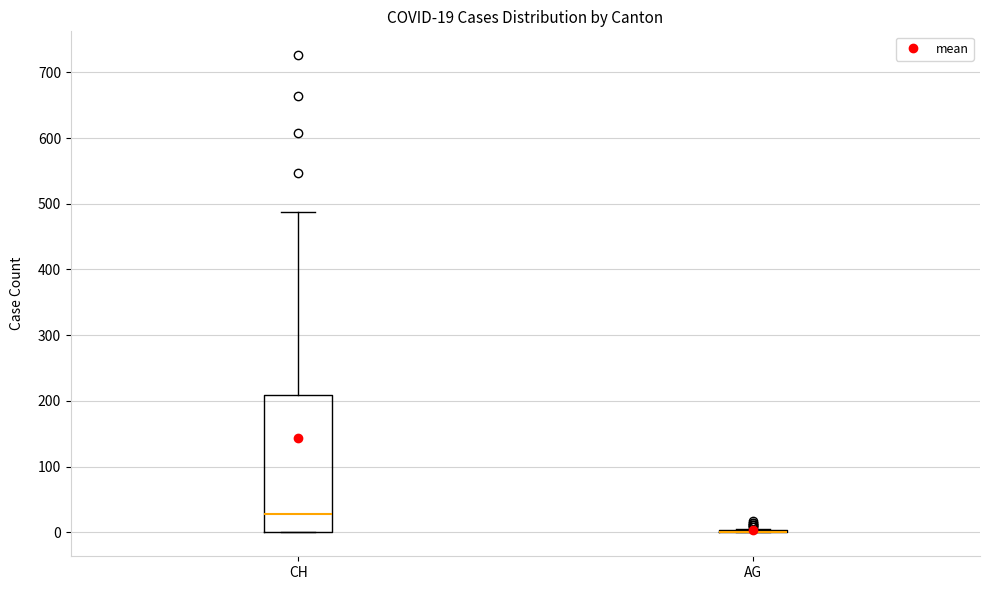

Which box is the tallest, from its lower edge to its upper edge?

CH